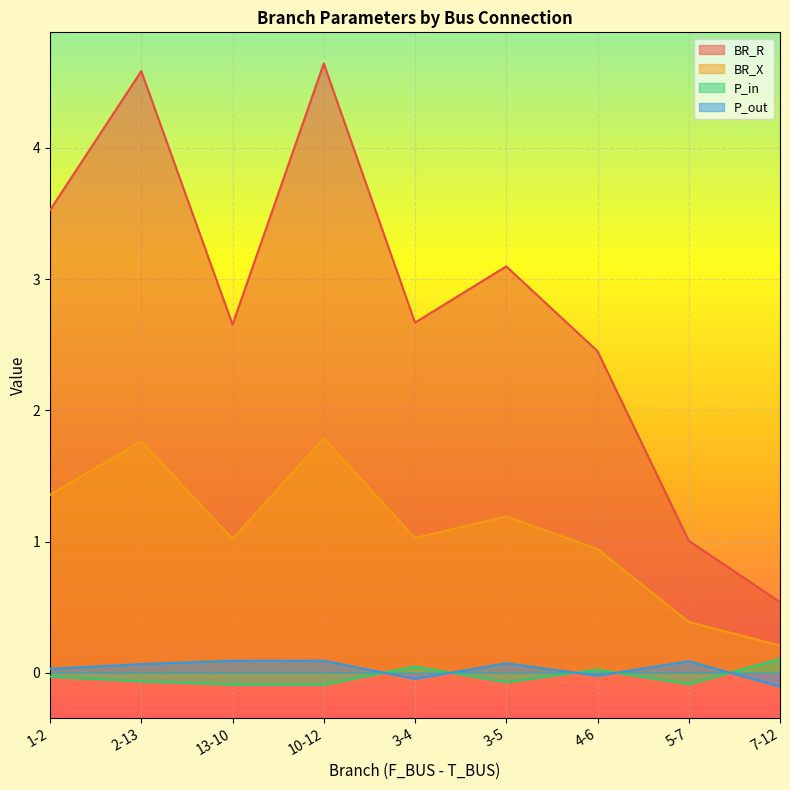

Count the number of categories in the chart.

9